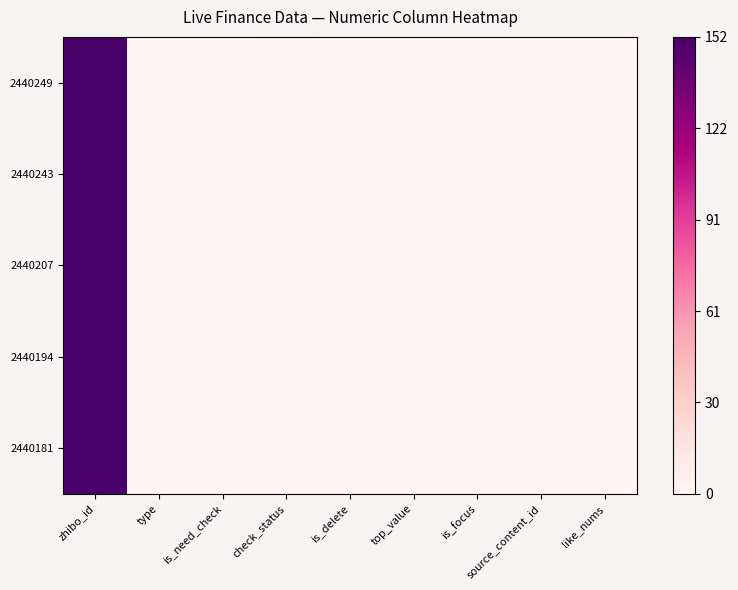

Rank the series at like_nums from highest to lowest value.

2440249, 2440243, 2440207, 2440194, 2440181